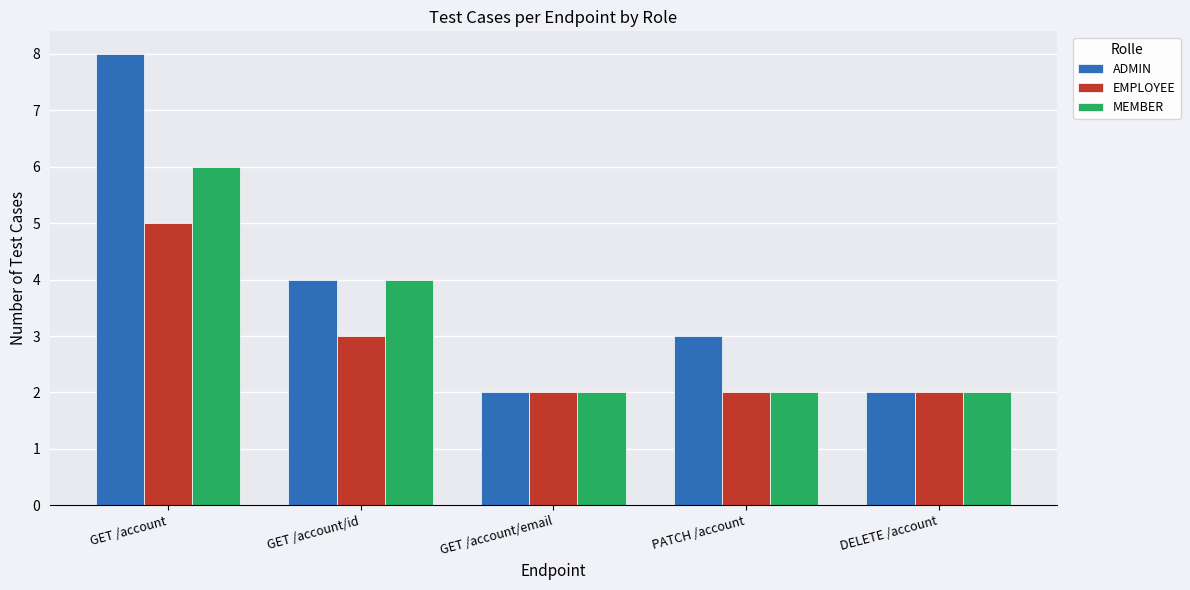

Which series has the largest range (max minus min)?

ADMIN